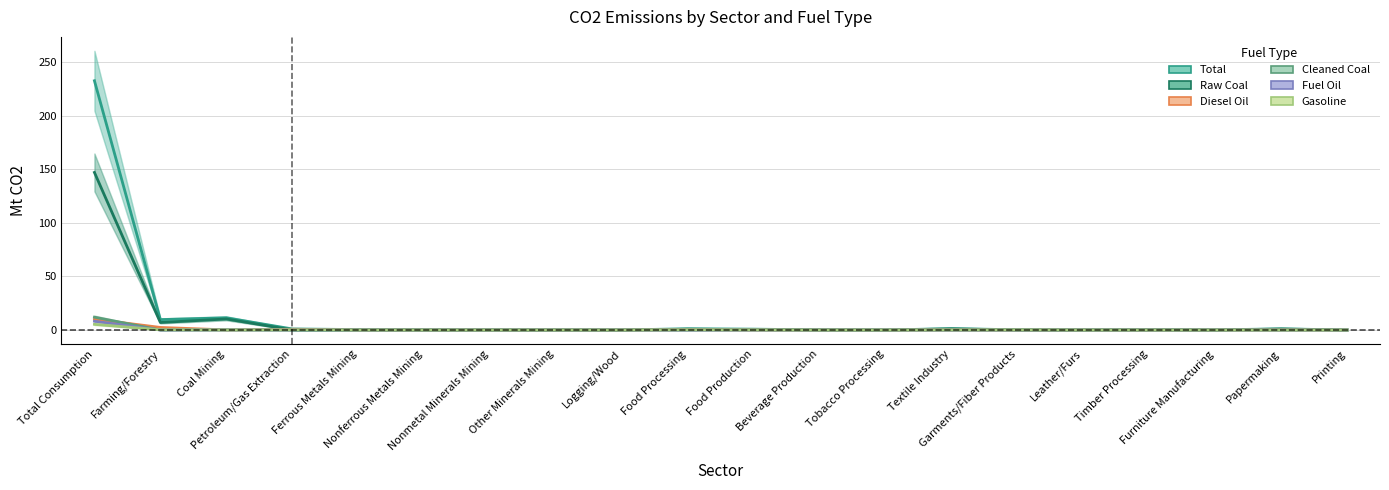

What is the sum of the Cleaned Coal values at Food Production and Other Minerals Mining?

0.1